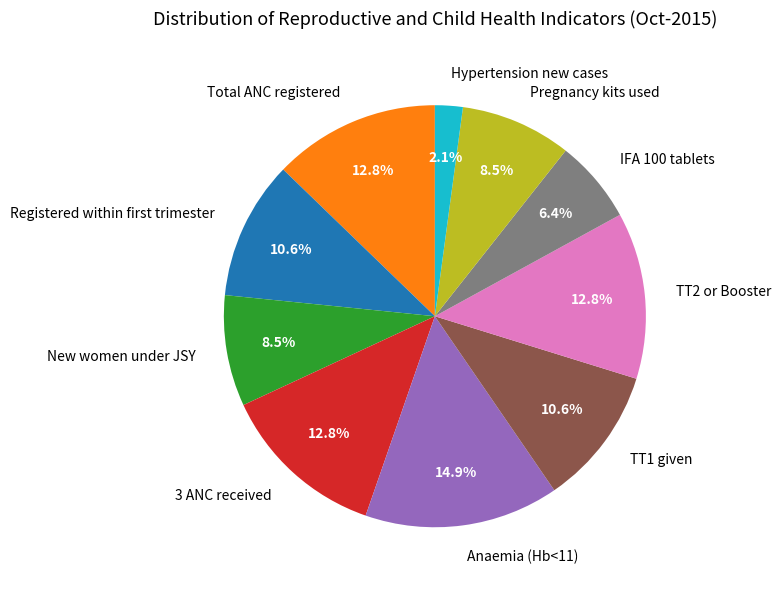

How many segments does this pie chart have?

10